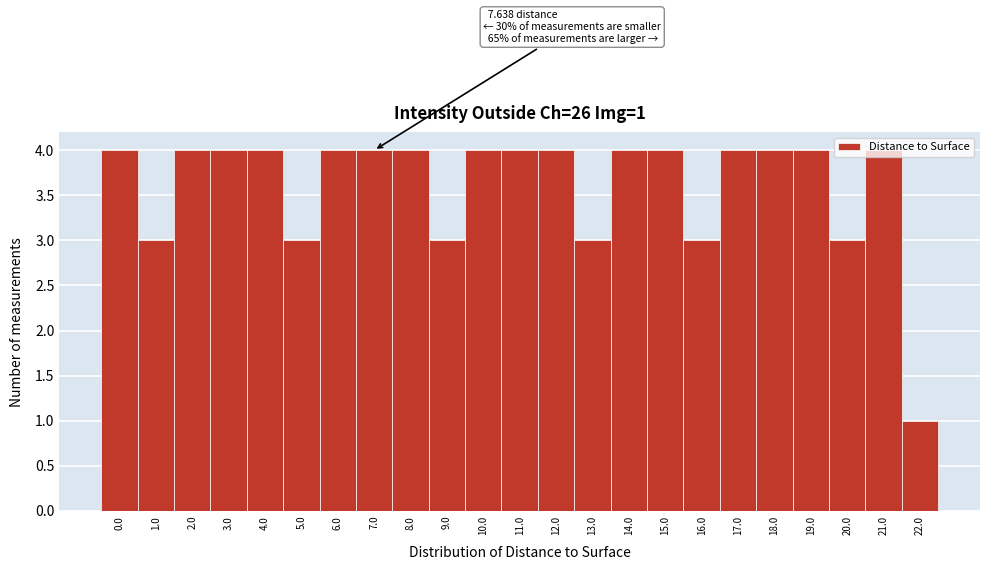

The chart shows a value of 1 at 12.0. True or false?

False